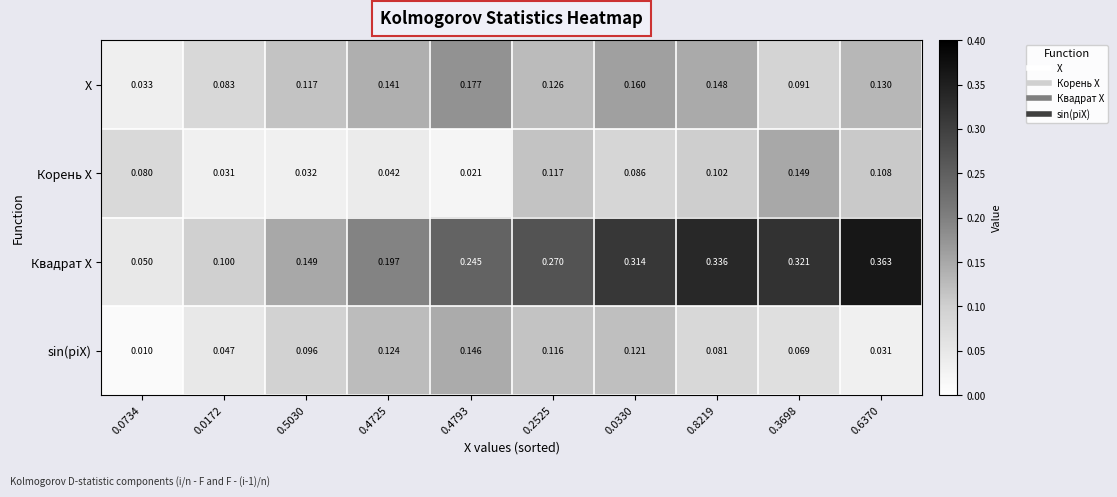

Is the value of X at 0.3698 greater than the value of sin(piX) at 0.4793?

No